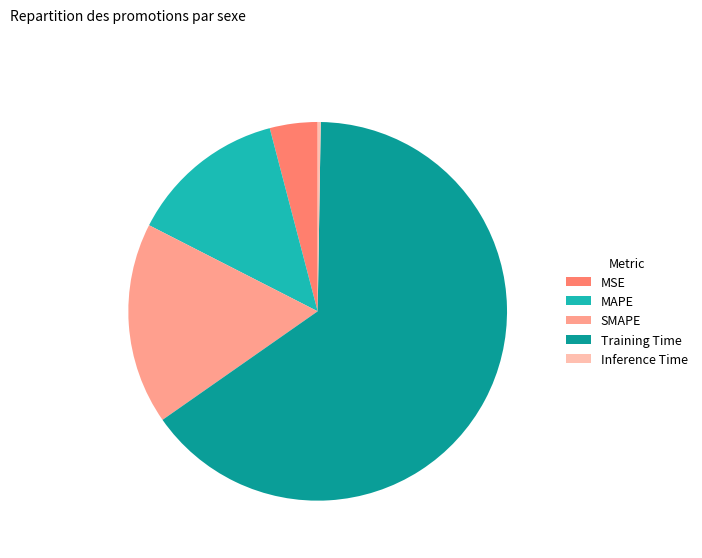

Which has a higher value, MAPE or Training Time?

Training Time